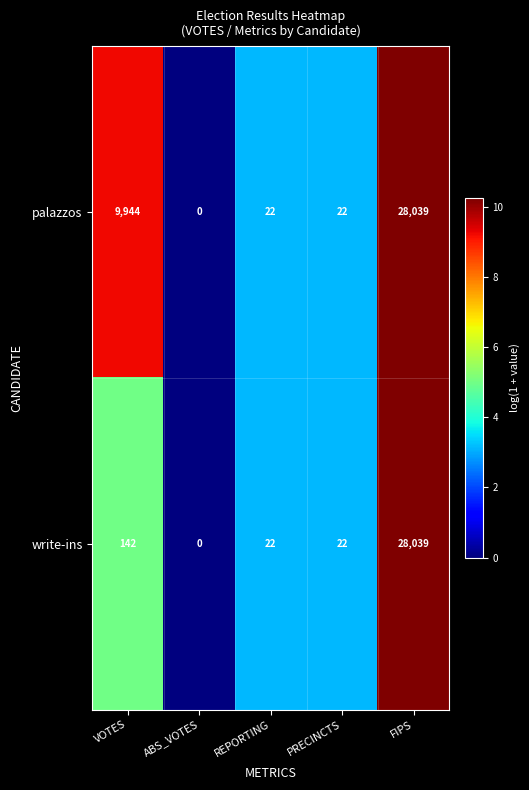

What is the spread (max minus min) of values at VOTES?

9802